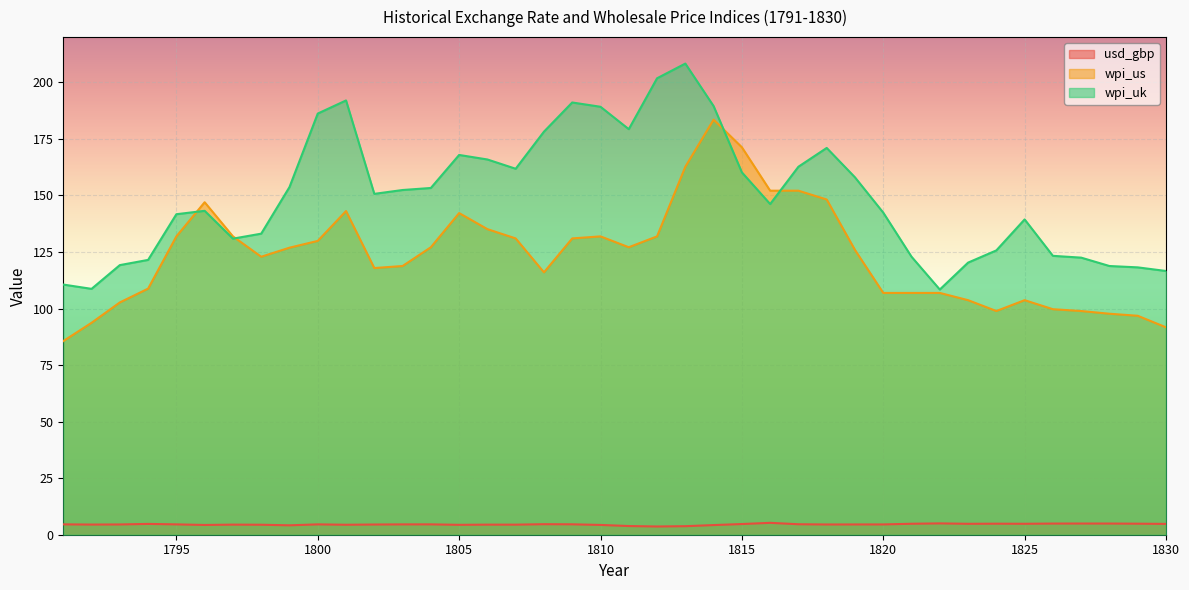

Is it true that usd_gbp equals 4.5 at 1820?

True